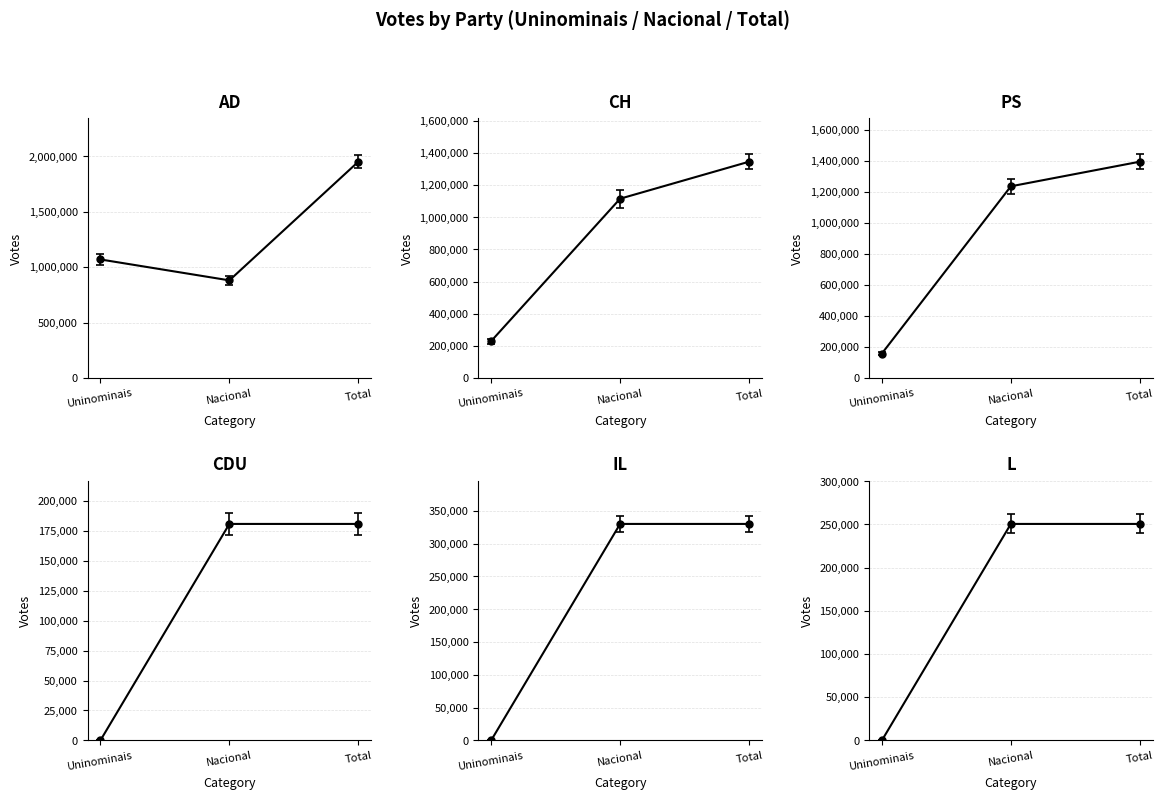

What is the difference between the second highest and minimum values in the CH series?

885483